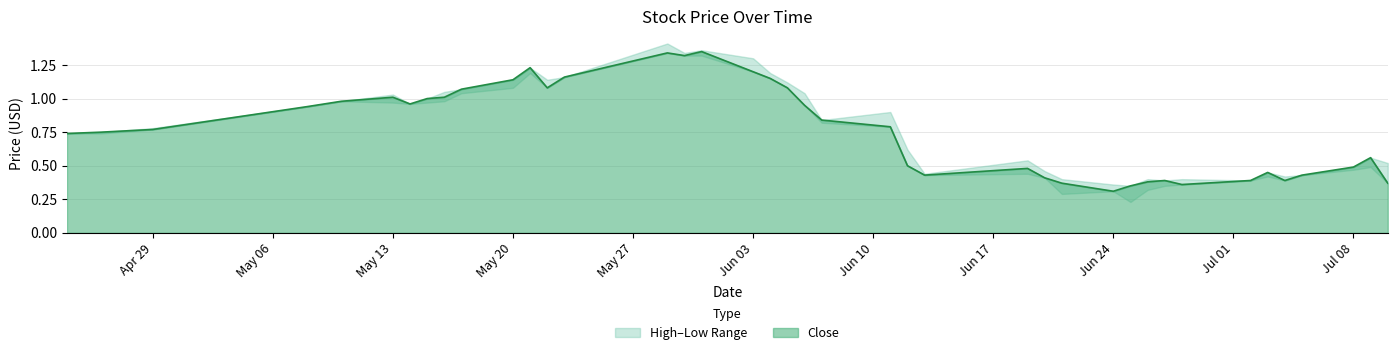

True or false: High and Close intersect in this chart.

False